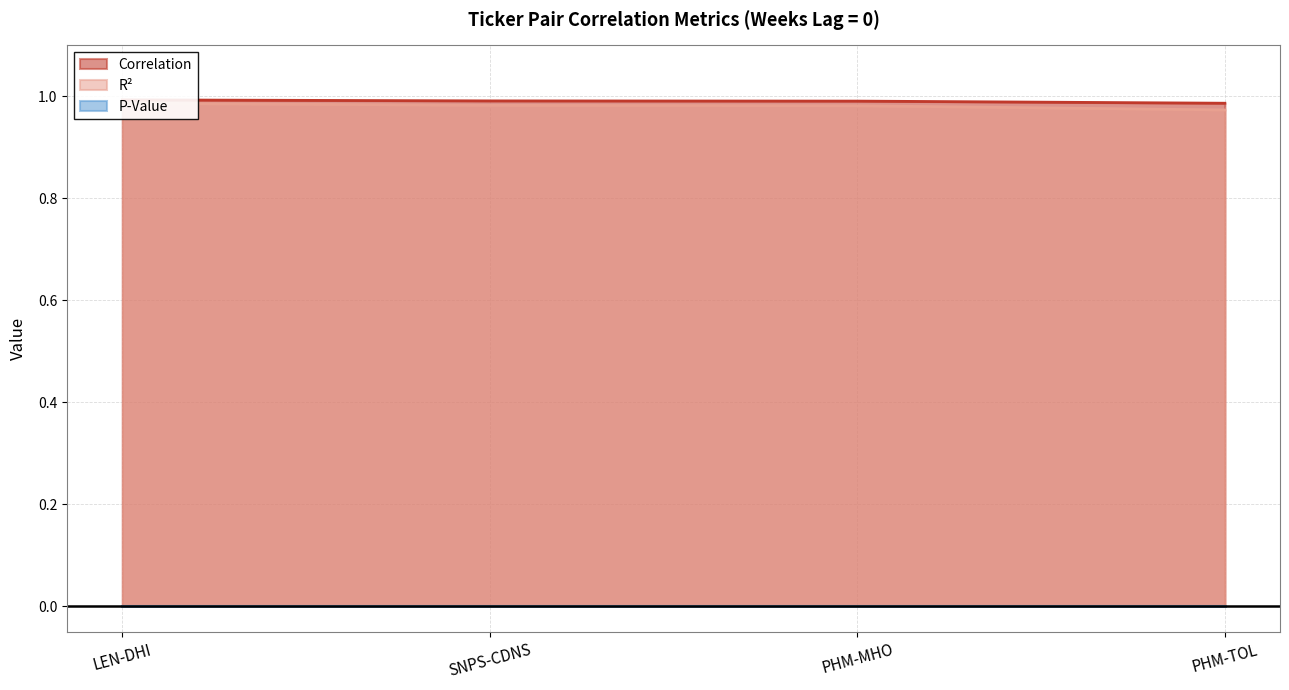

Which series has the largest total across all categories?

Correlation